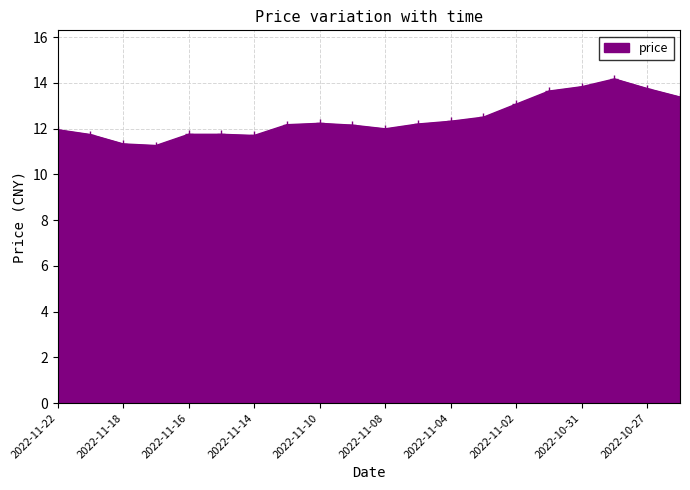

What is the smallest value displayed?

11.3